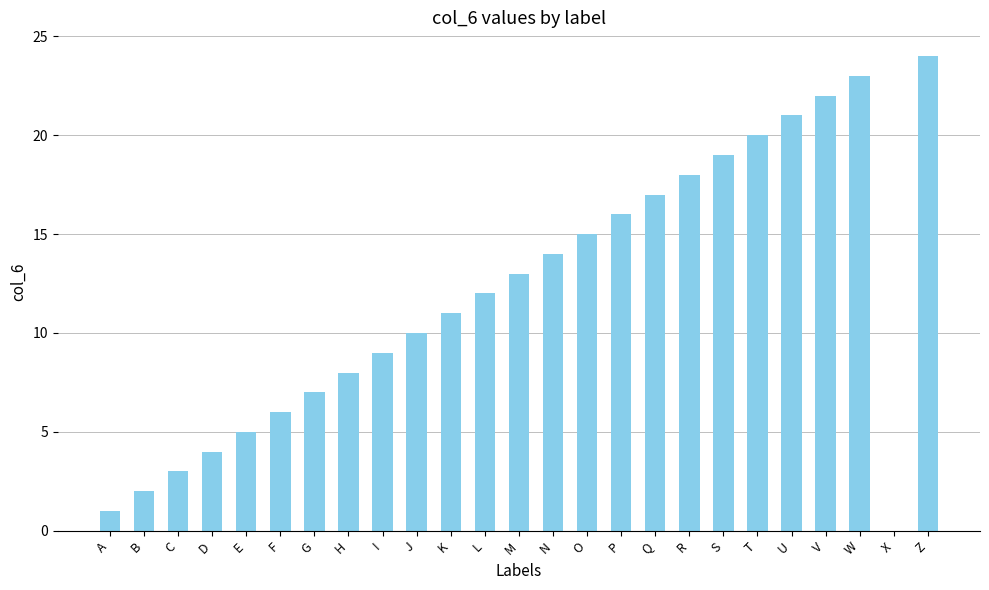

What is the sum of the values at T and R?

38